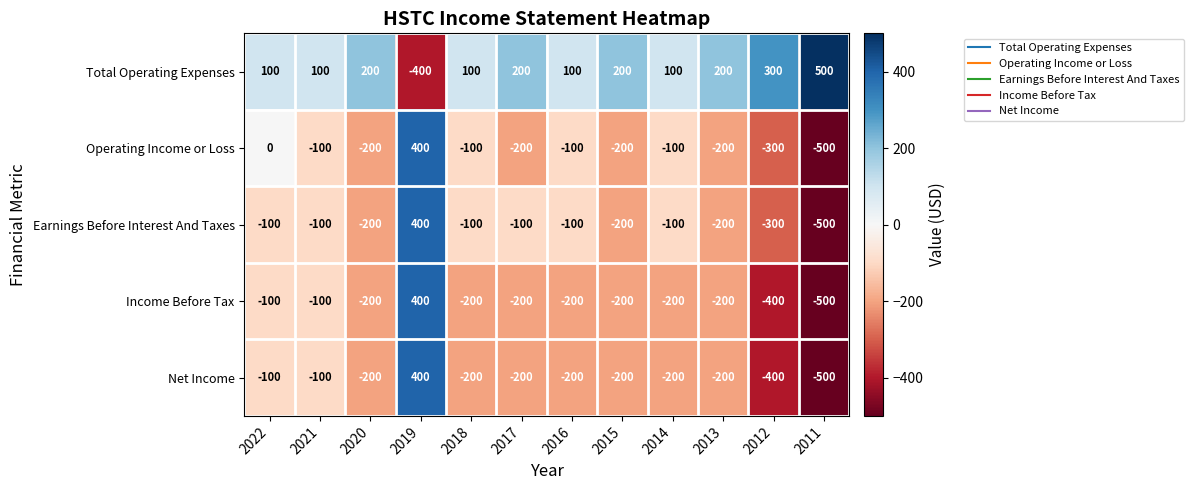

What is the difference between the highest and lowest values at 2017?

400